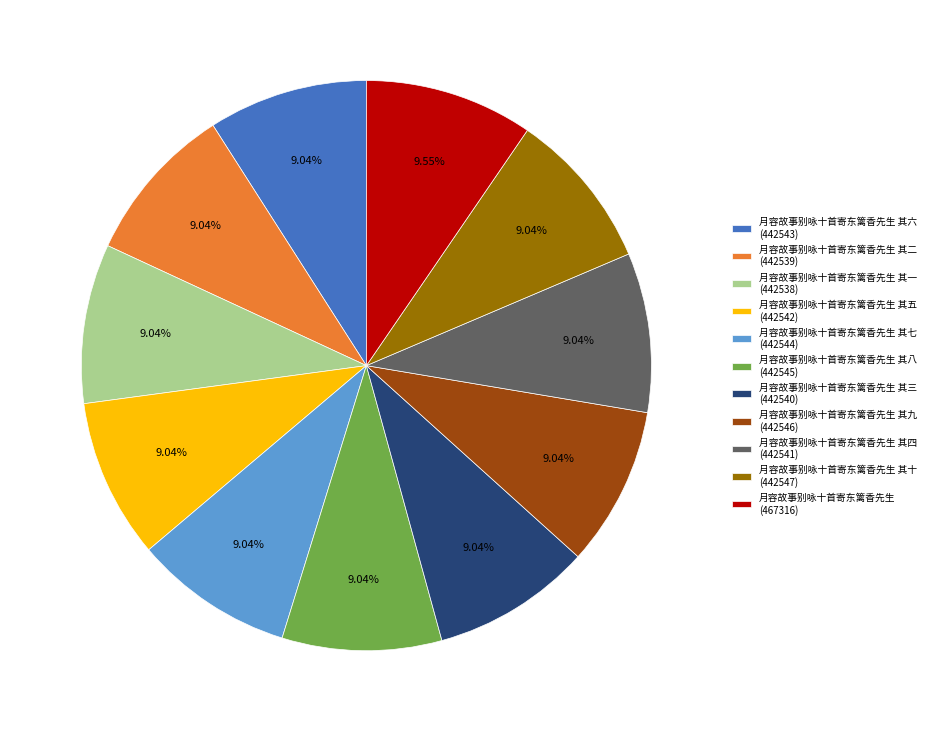

Is there a majority slice in this chart?

No